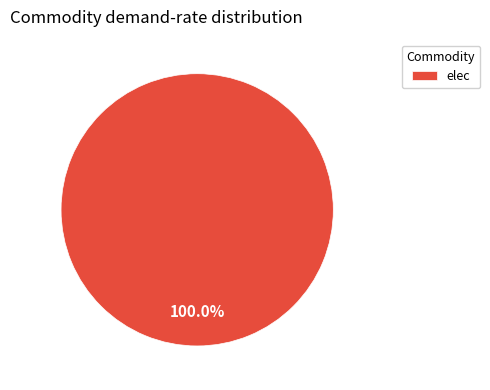

Rank the categories by value from highest to lowest.

elec